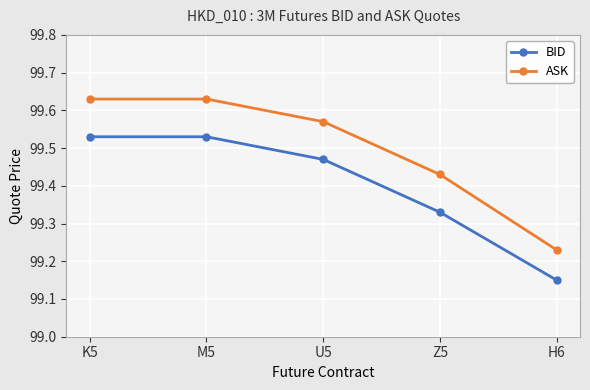

How many categories are shown in the chart?

5